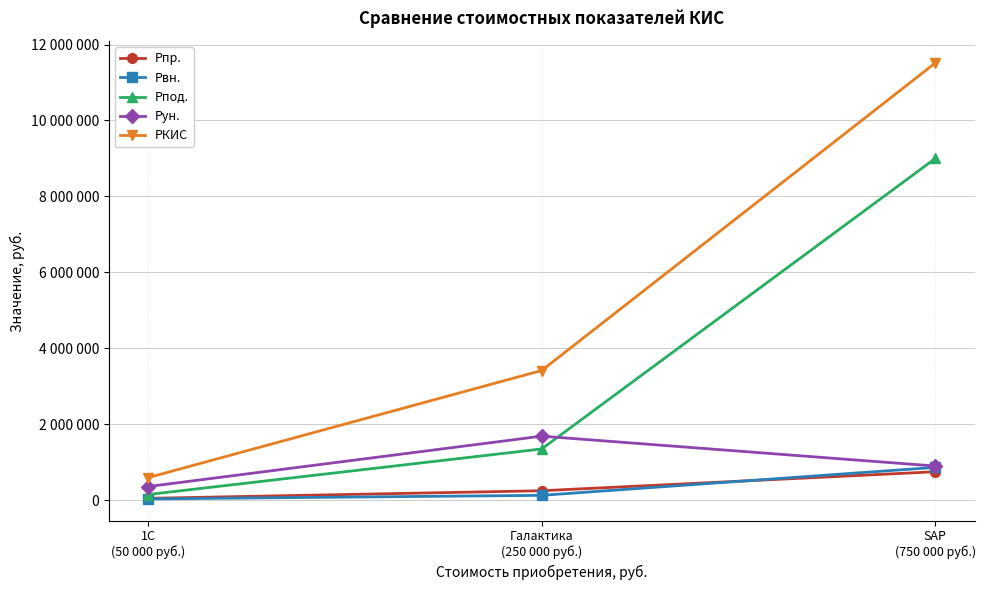

What position from the left is Галактика
(250 000 руб.)?

2